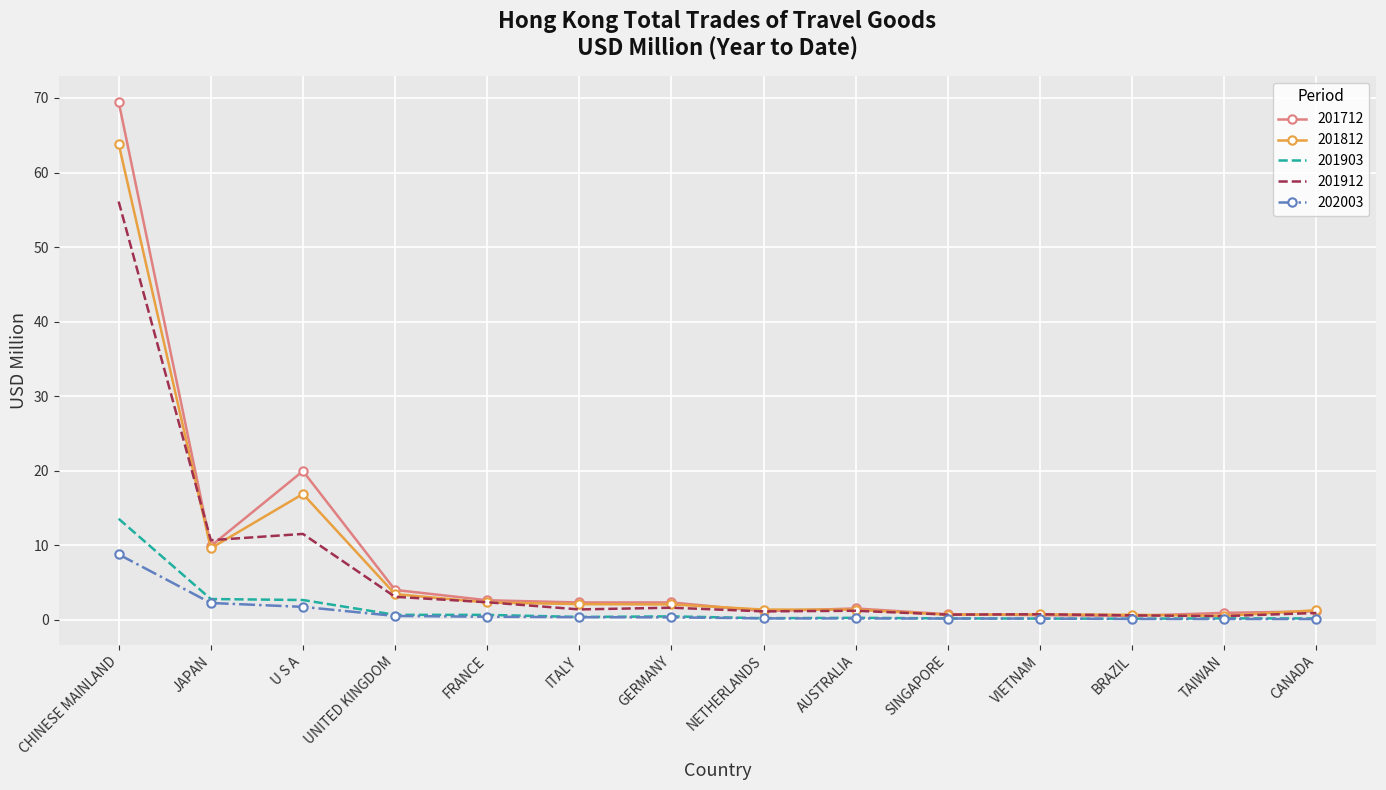

What is the minimum value shown in the chart?

0.1